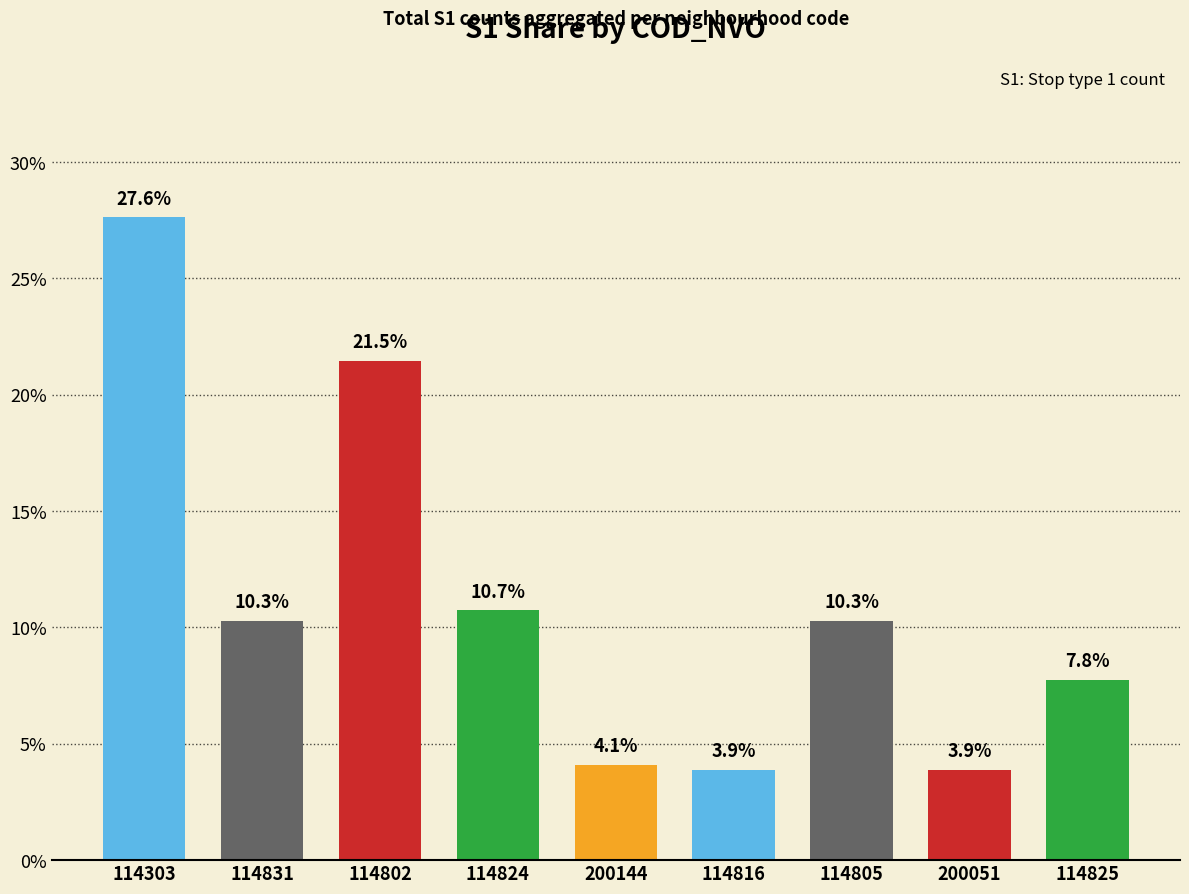

What is the label of the 4th bar from the right?

114816